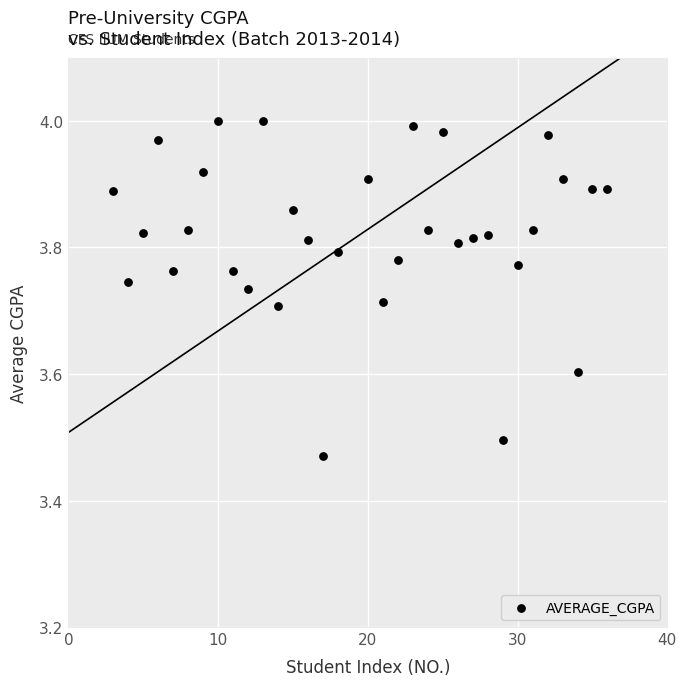

What is the range of X values (max minus min)?

33.0